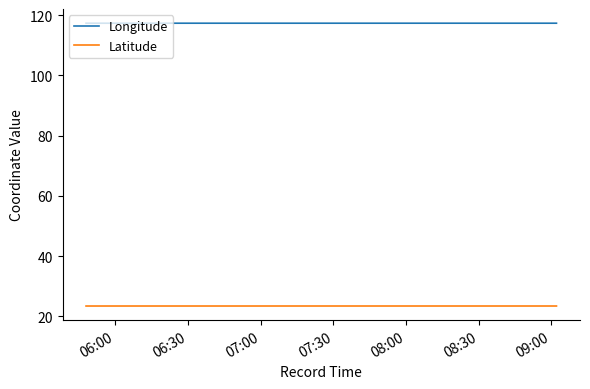

Rank the series by their average value, from lowest to highest.

Latitude, Longitude